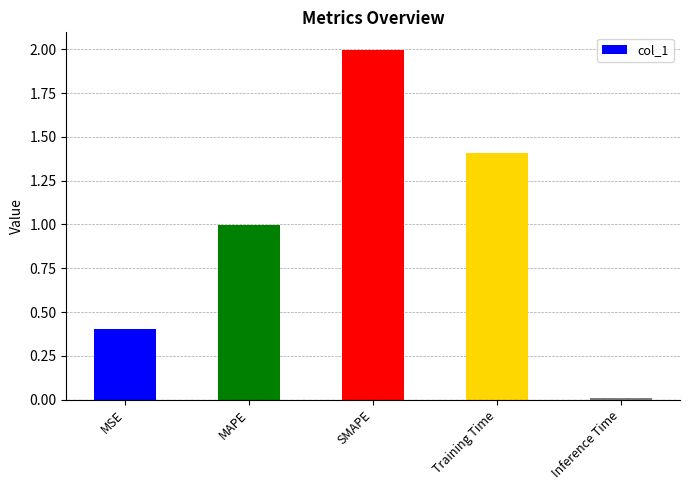

What is the label of the 2nd bar from the right?

Training Time